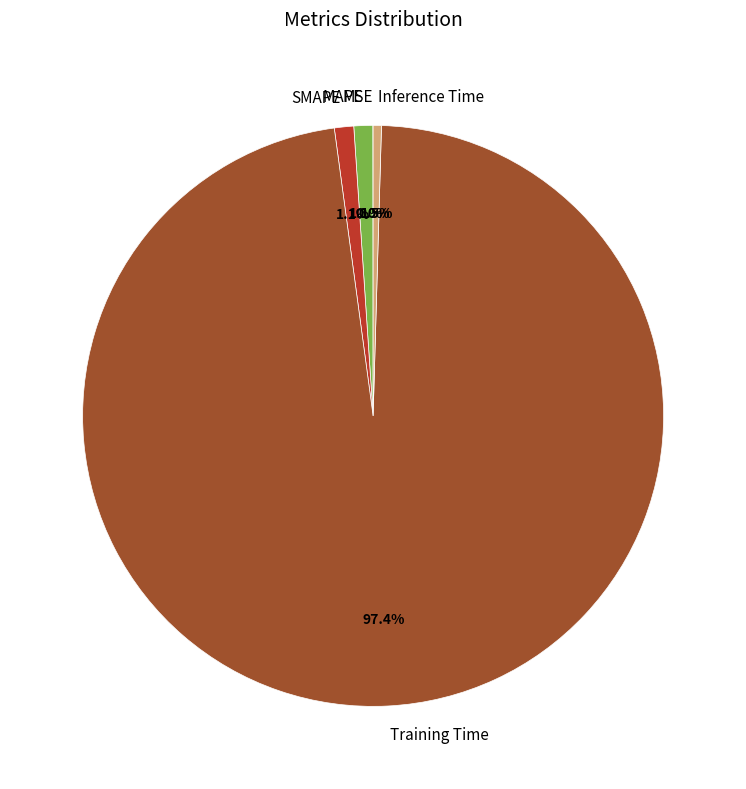

What is the largest slice in the pie chart?

Training Time